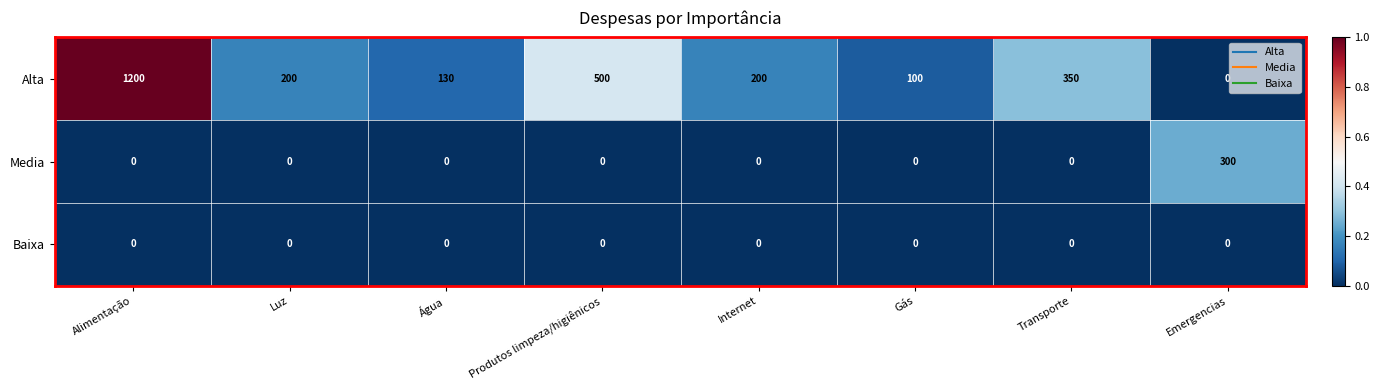

Where is Alta nearest to the value 600?

Produtos limpeza/higiênicos